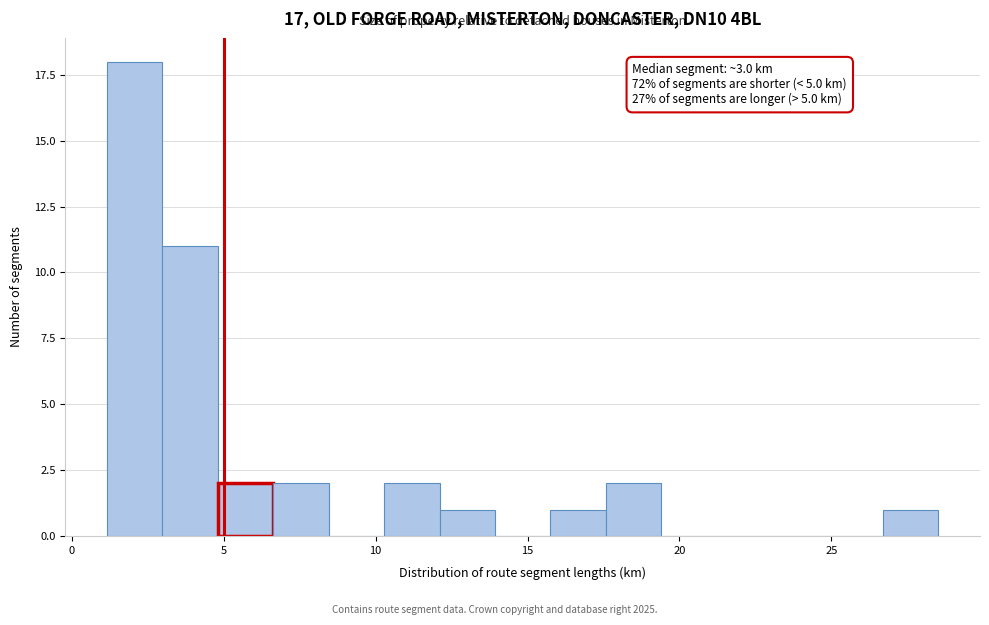

Around what value on the x-axis is the tallest bar? Give the approximate position of its centre, as read against the axis.

2.0